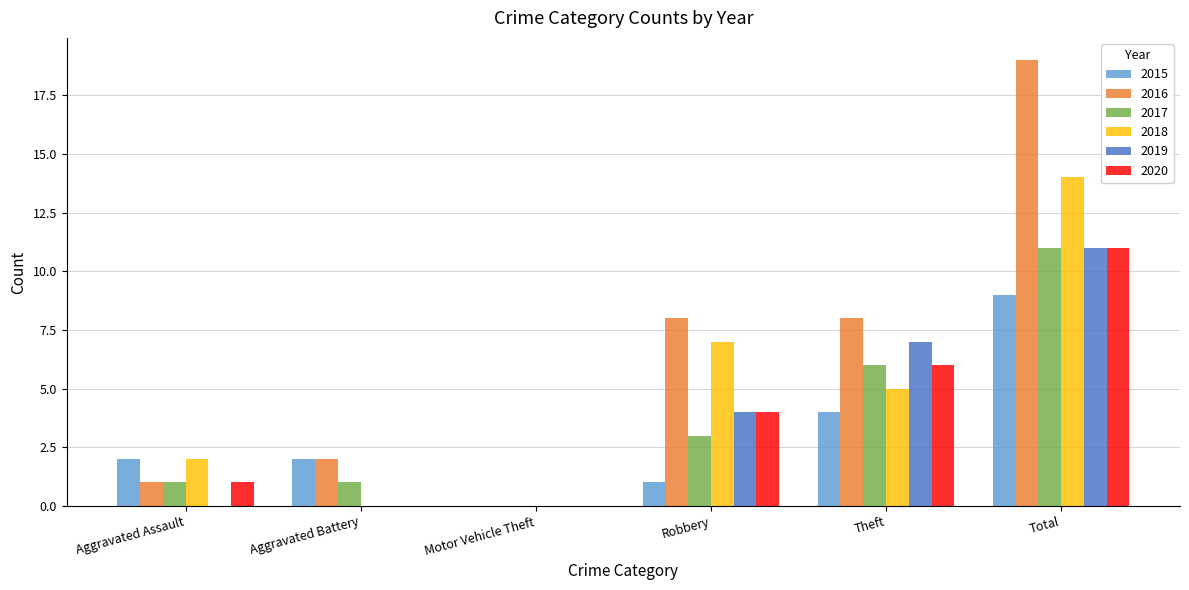

Reading right to left, list all the values displayed in this chart.

2015: Total=9	Theft=4	Robbery=1	Motor Vehicle Theft=0	Aggravated Battery=2	Aggravated Assault=2
2016: Total=19	Theft=8	Robbery=8	Motor Vehicle Theft=0	Aggravated Battery=2	Aggravated Assault=1
2017: Total=11	Theft=6	Robbery=3	Motor Vehicle Theft=0	Aggravated Battery=1	Aggravated Assault=1
2018: Total=14	Theft=5	Robbery=7	Motor Vehicle Theft=0	Aggravated Battery=0	Aggravated Assault=2
2019: Total=11	Theft=7	Robbery=4	Motor Vehicle Theft=0	Aggravated Battery=0	Aggravated Assault=0
2020: Total=11	Theft=6	Robbery=4	Motor Vehicle Theft=0	Aggravated Battery=0	Aggravated Assault=1